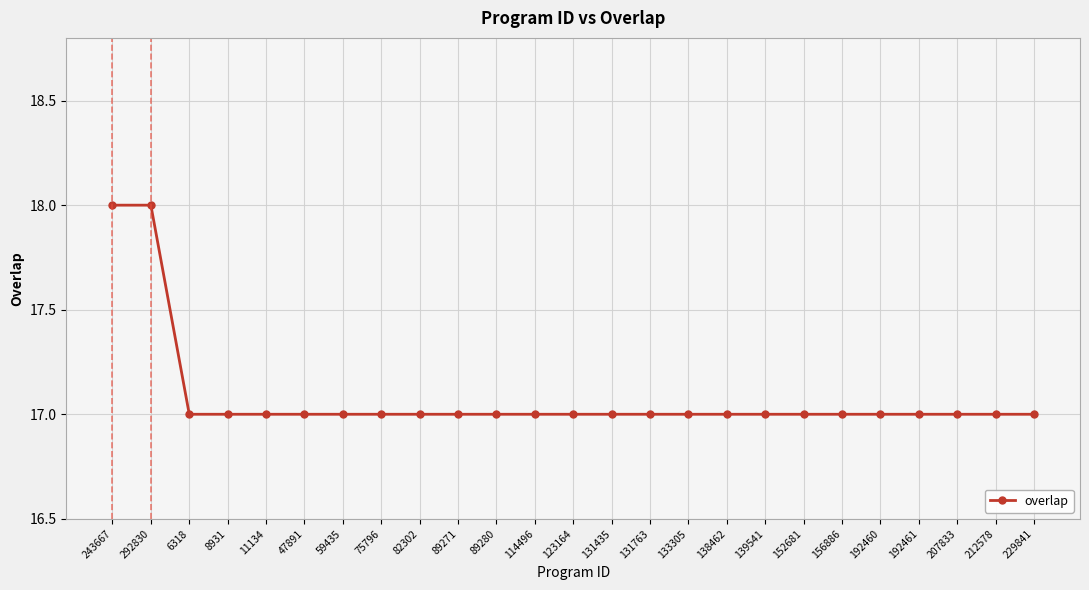

What position from the right is 131435?

12